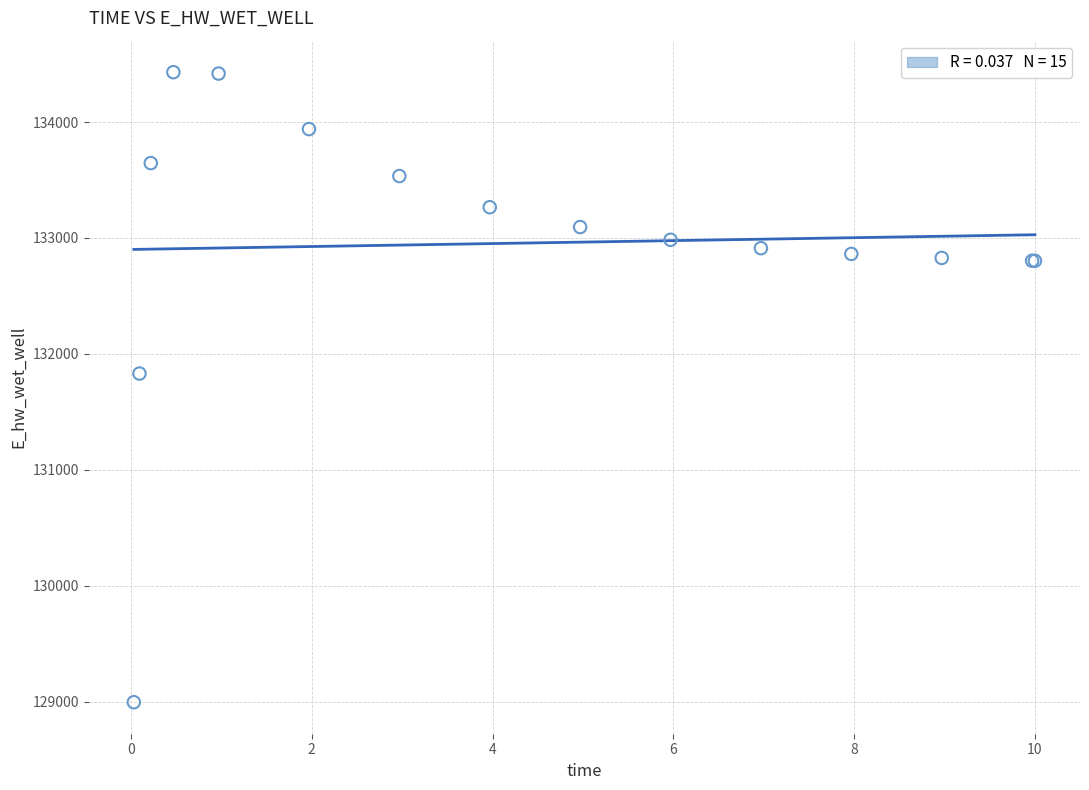

What Y value in the scatter plot is closest to 131713?

131831.0